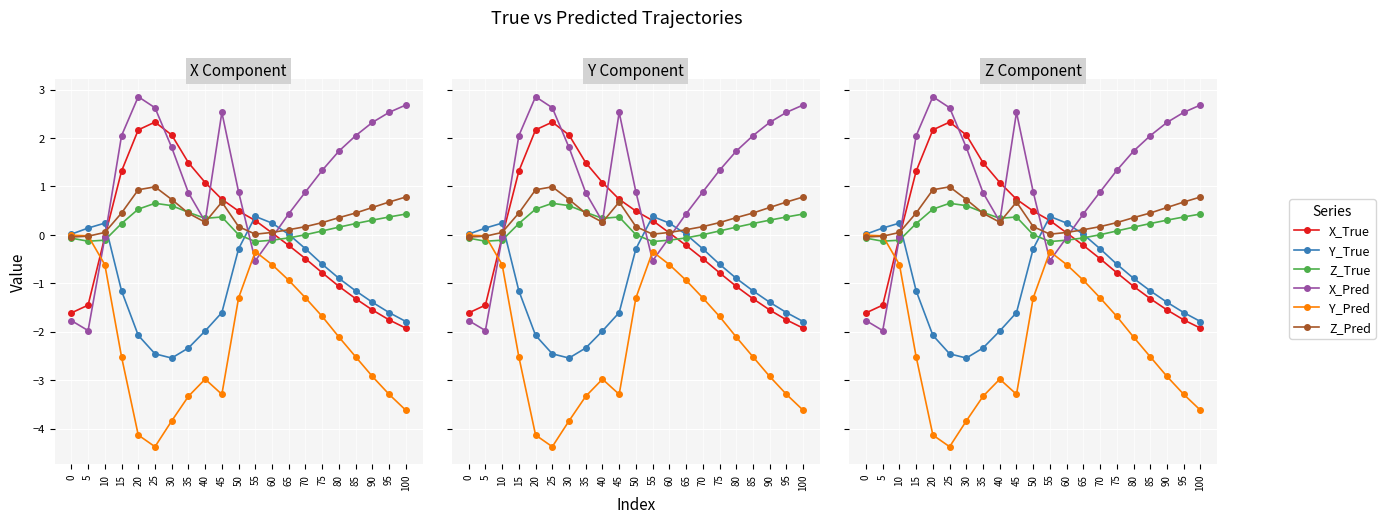

In X_True, how many points are higher than both neighbors (excluding endpoints)?

1